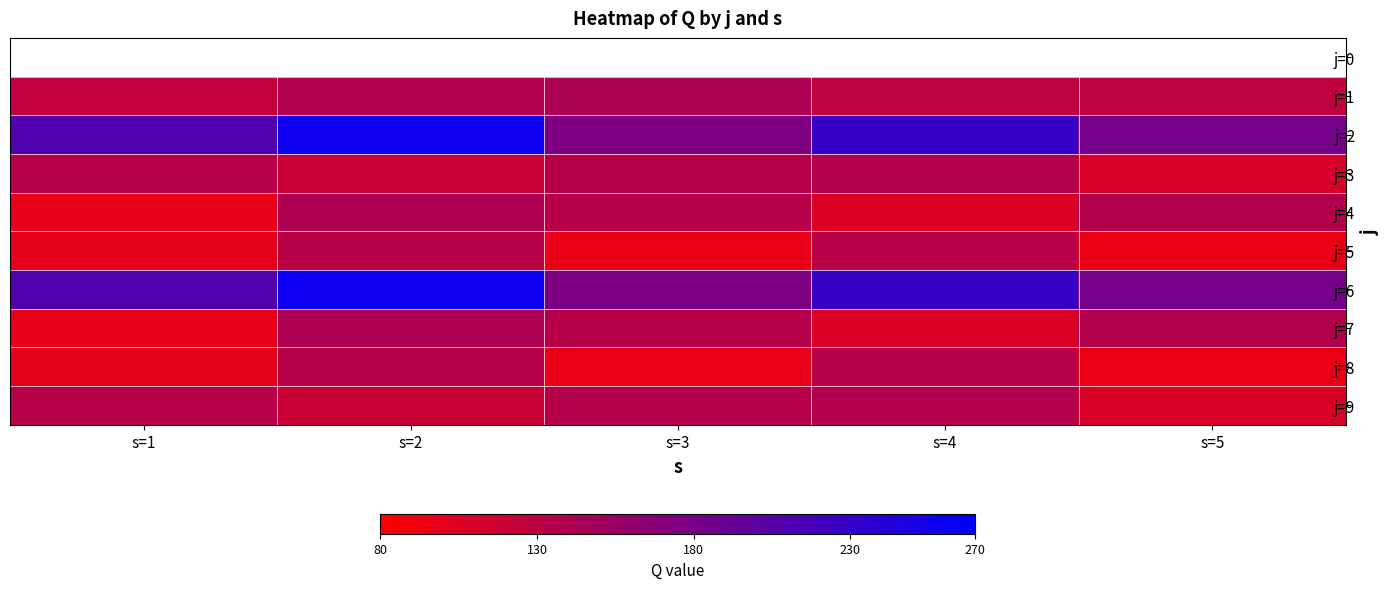

How many categories are shown in the chart?

5